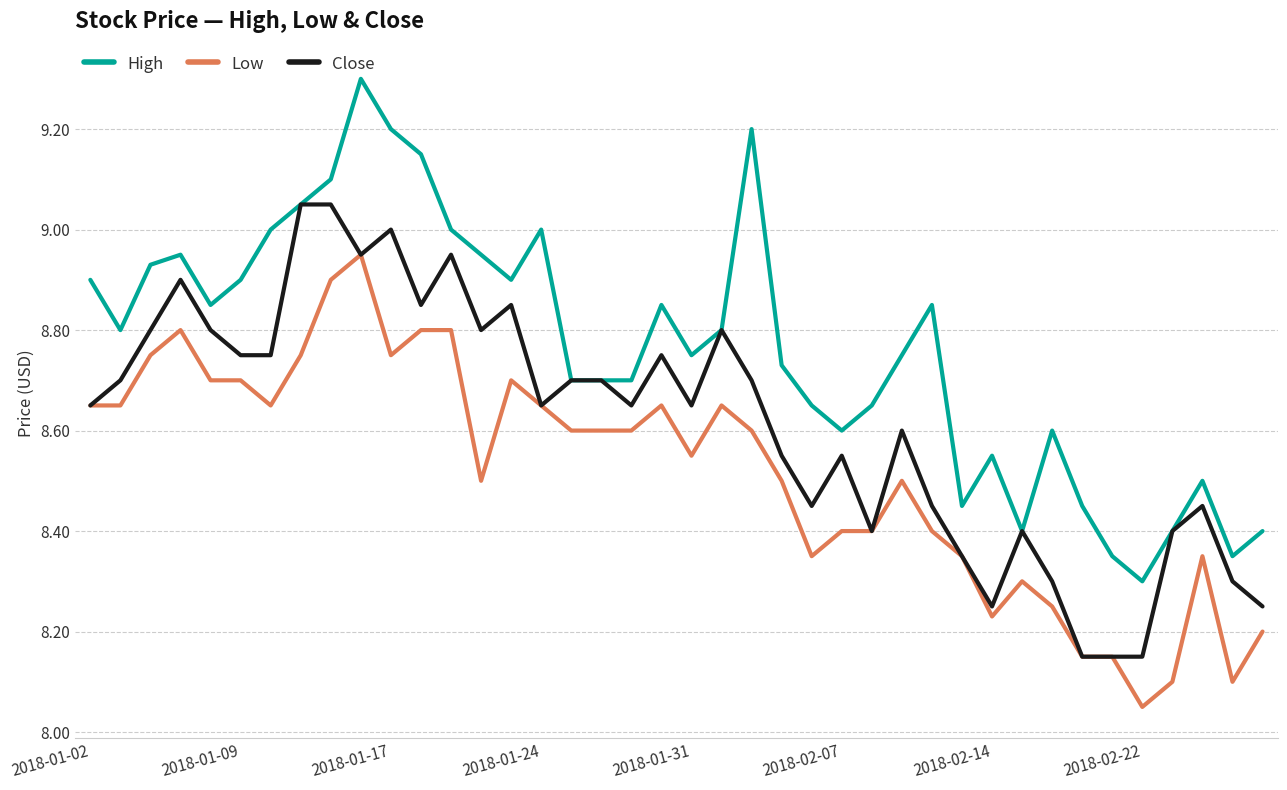

Count the number of data series in this chart.

3